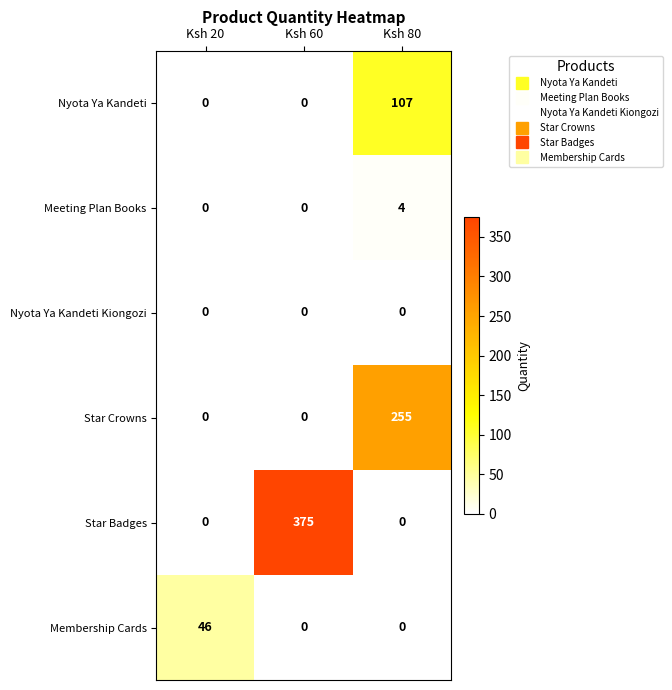

List the series in order of their peak value, highest first.

Star Badges, Star Crowns, Nyota Ya Kandeti, Membership Cards, Meeting Plan Books, Nyota Ya Kandeti Kiongozi